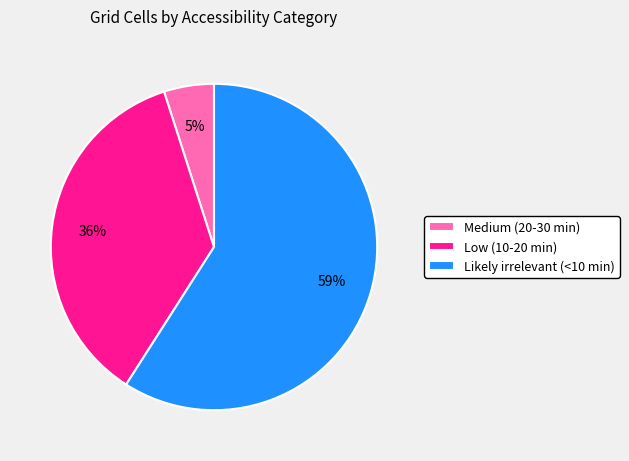

Which has a higher value, Low (10-20 min) or Medium (20-30 min)?

Low (10-20 min)